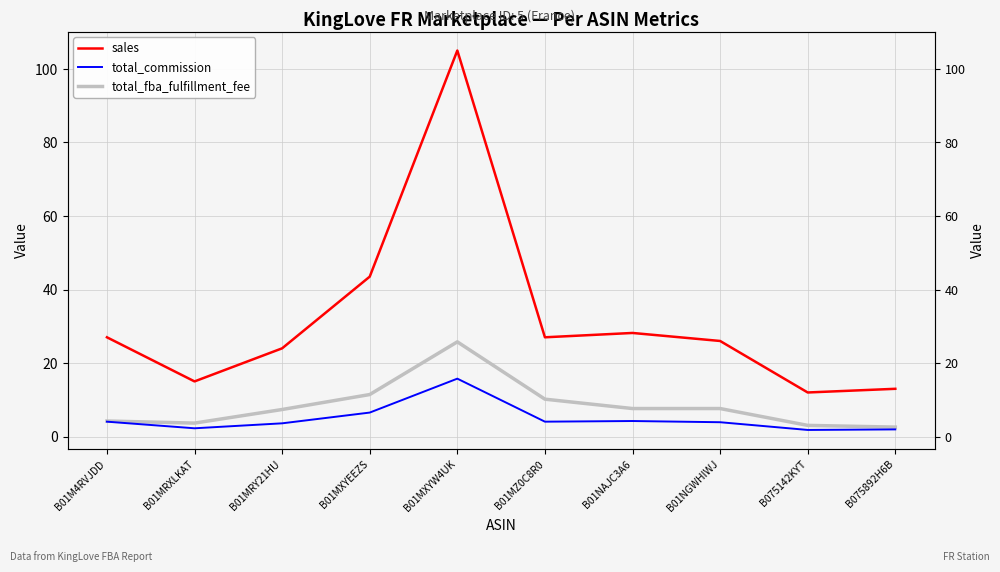

Where is total_fba_fulfillment_fee nearest to the value 14?

B01MXYEEZS